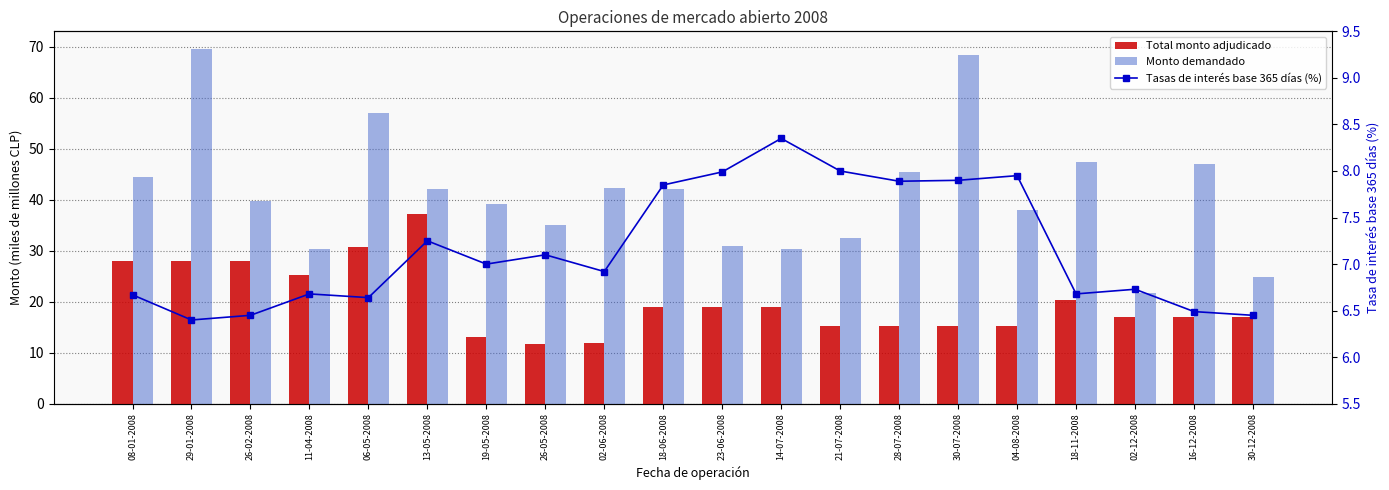

How many data points in Monto demandado are less than 42?

10